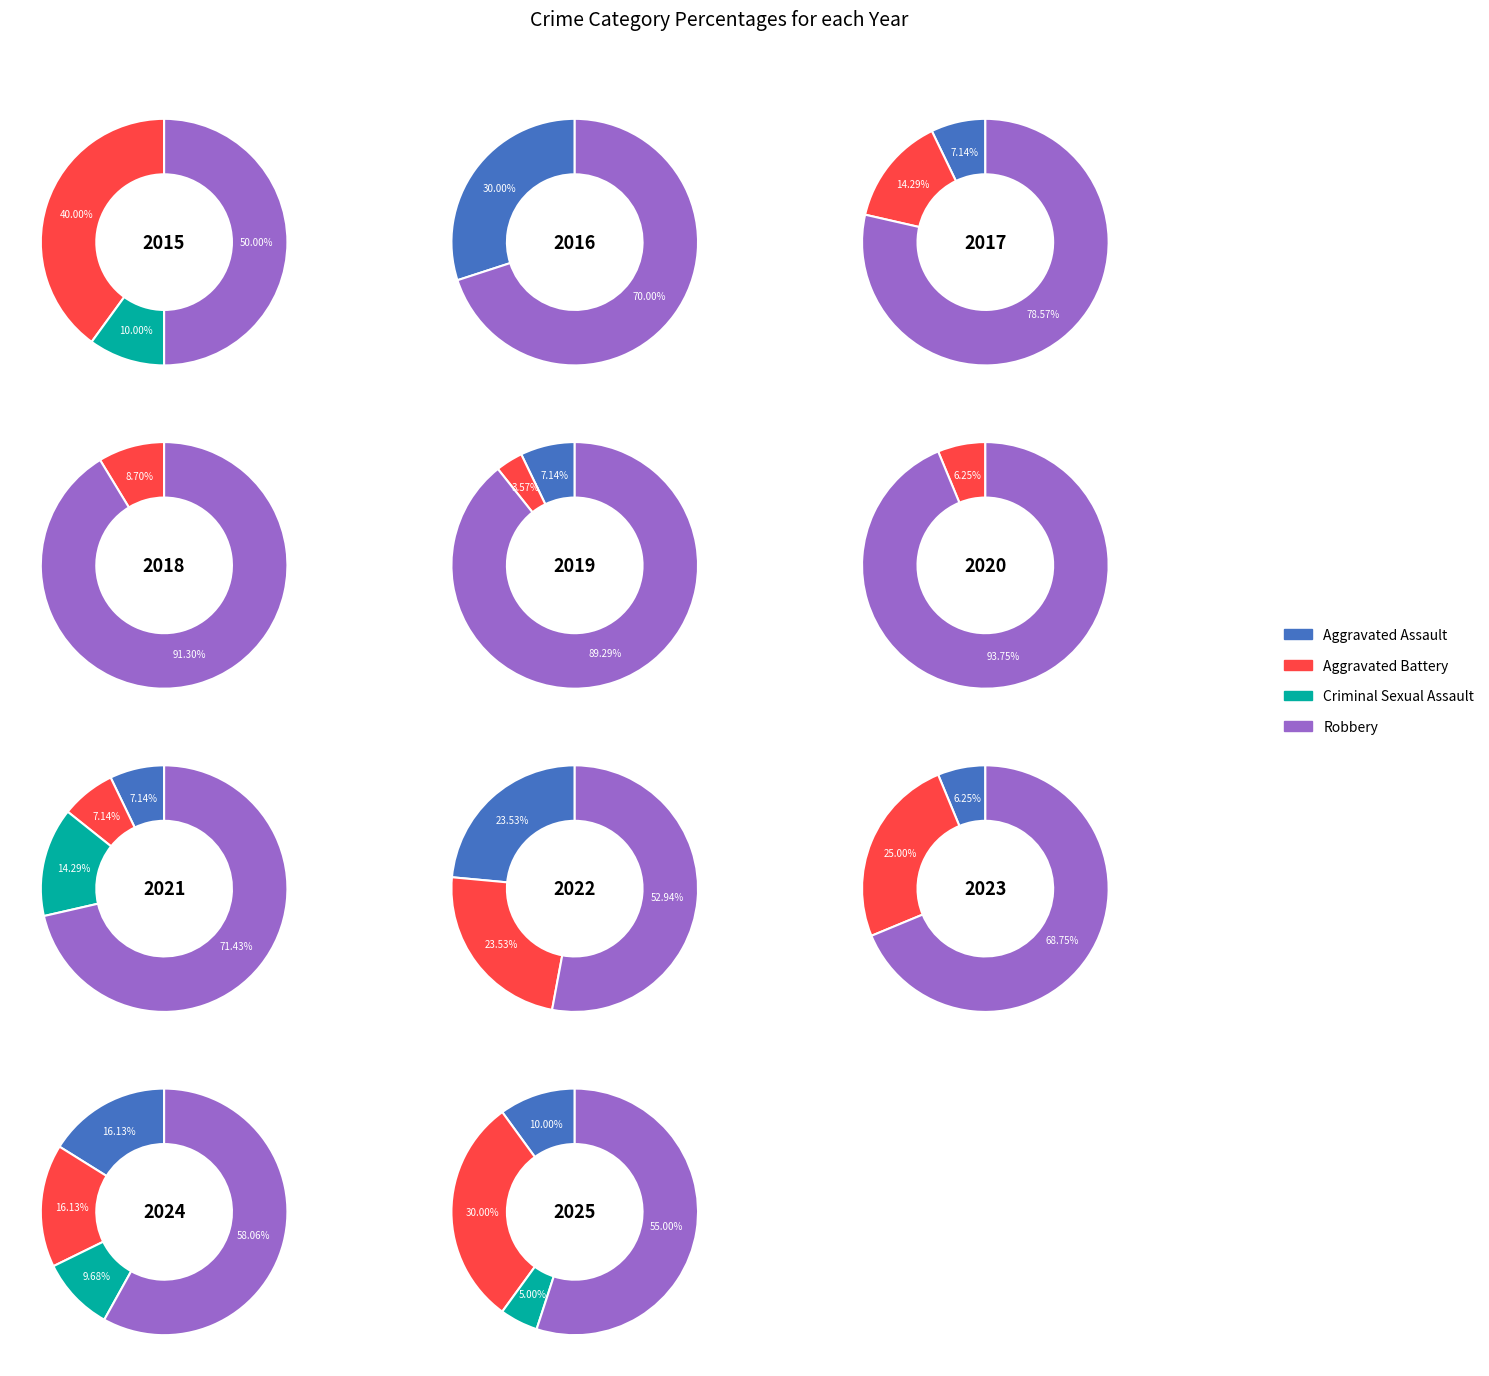

Which slice is the smallest?

Aggravated Assault